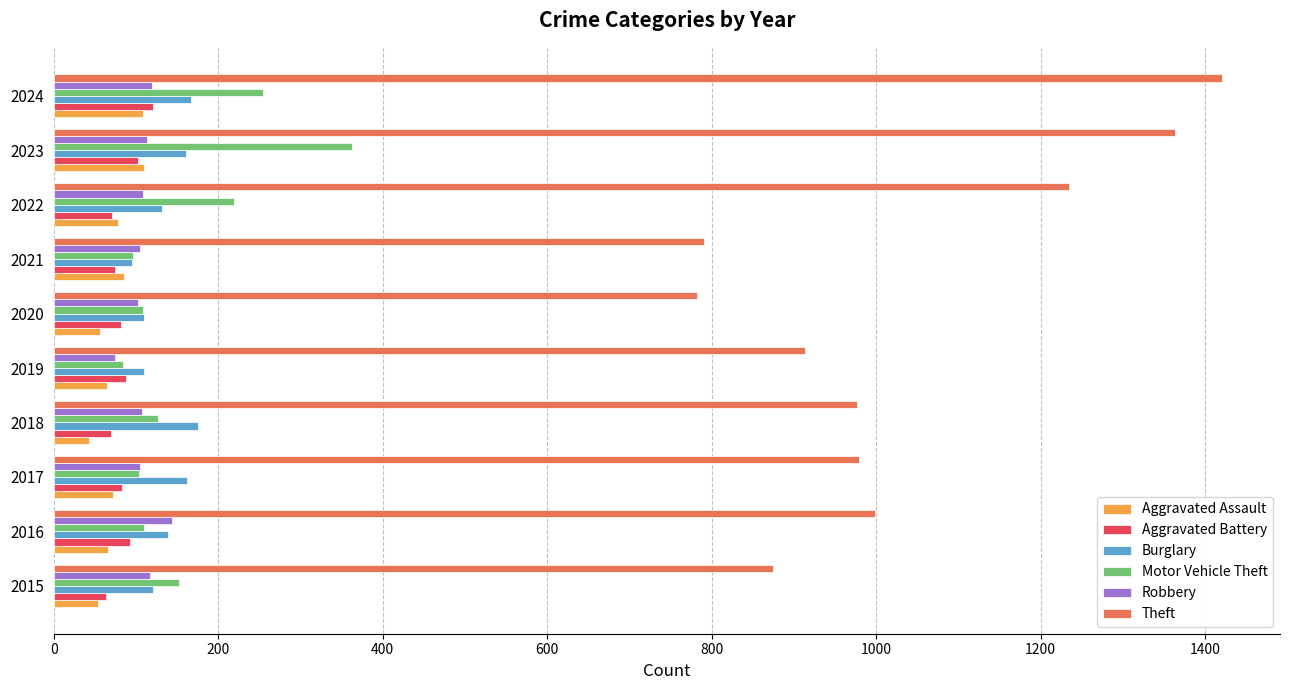

At which label does Theft reach its peak?

2024